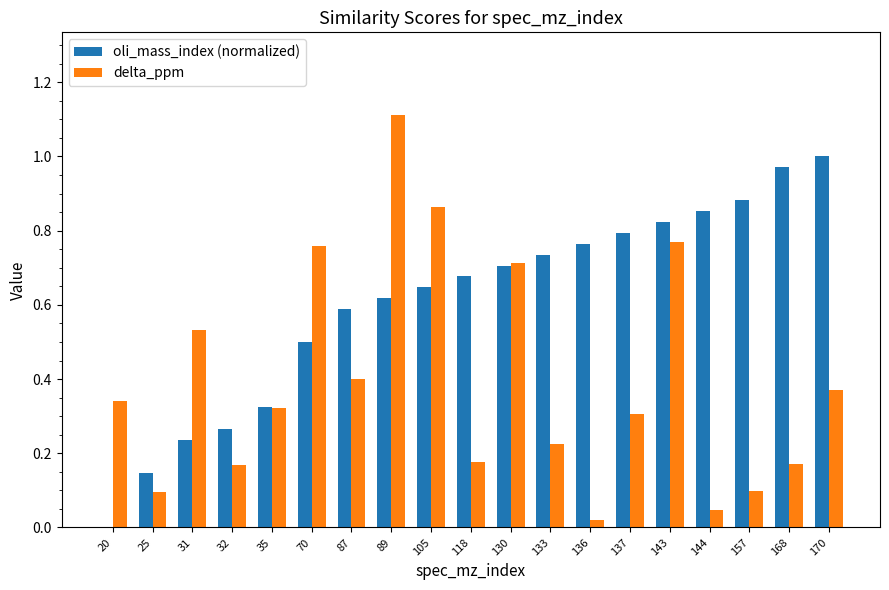

Which label corresponds to the largest value in the chart?

89